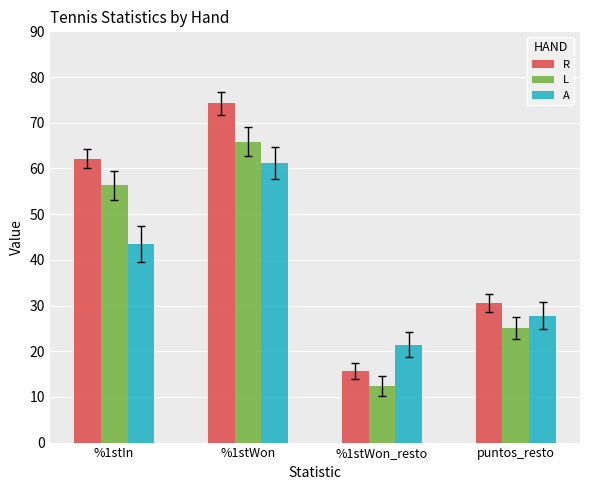

Reading left to right, list all the values displayed in this chart.

R: 62.1	74.2	15.7	30.6
L: 56.3	65.9	12.4	25.1
A: 43.5	61.1	21.4	27.8